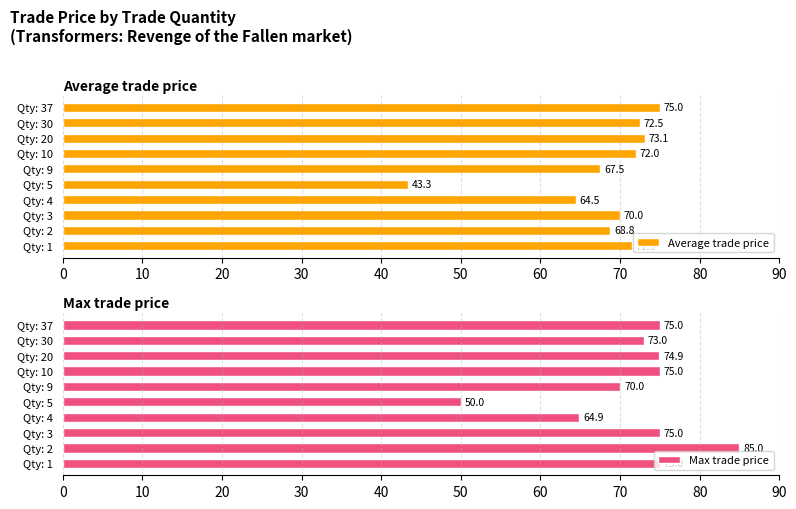

What is the difference between the Average trade price values at Qty: 2 and Qty: 30?

3.7